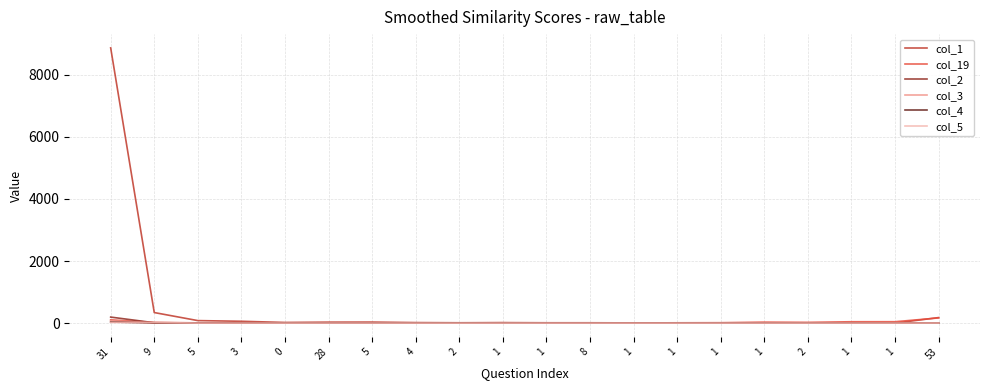

At which category does the chart reach its minimum across all series?

1